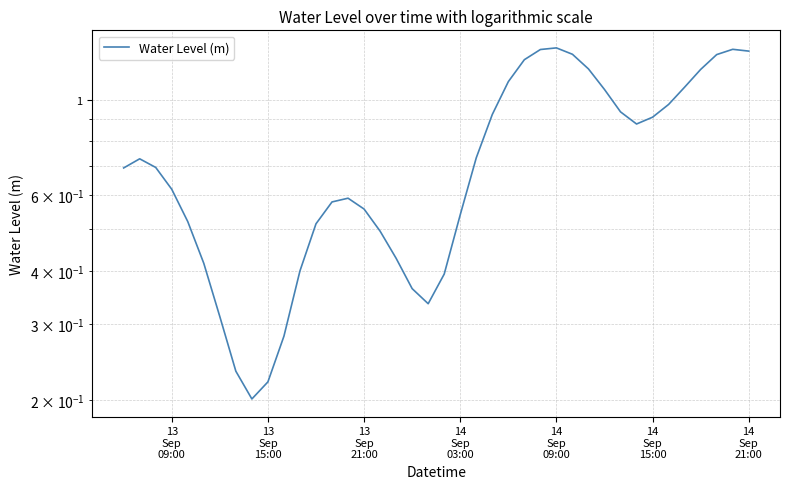

What is the greatest value displayed?

1.3